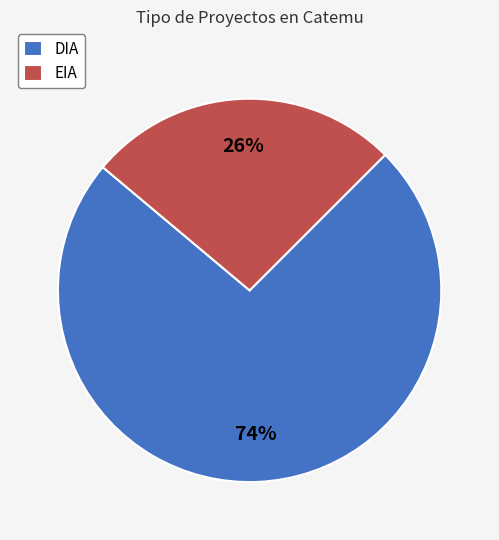

Is it true that EIA is 26% of the pie?

True